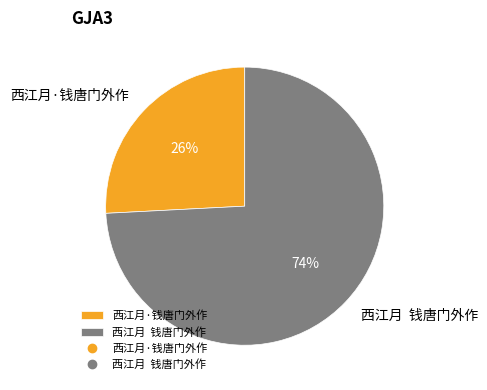

To the nearest percent, what percentage of the pie is 西江月·钱唐门外作?

26%